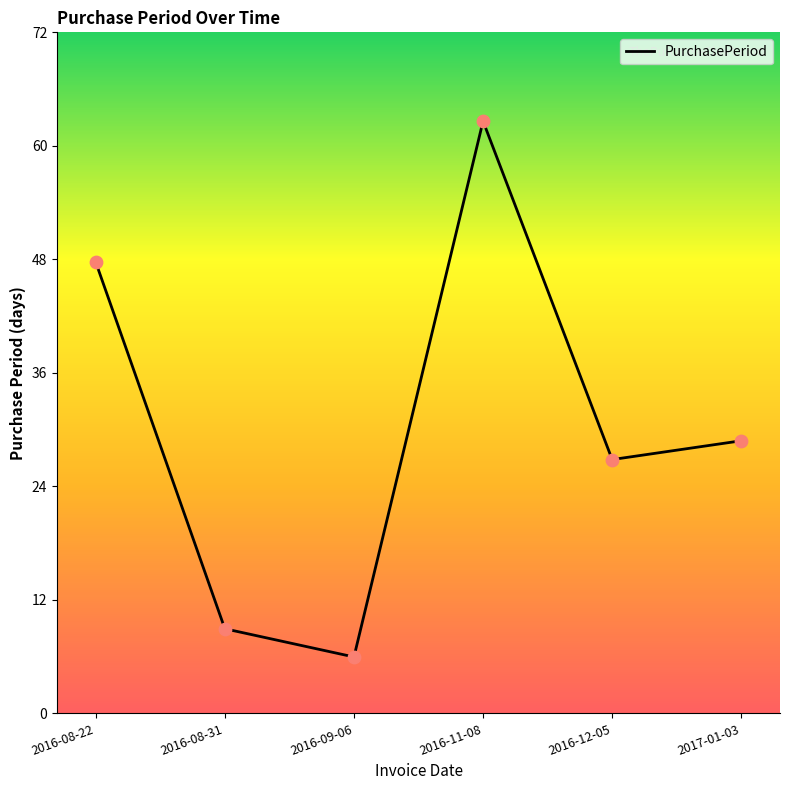

Which has a higher value, 2016-11-08 or 2016-08-22?

2016-11-08